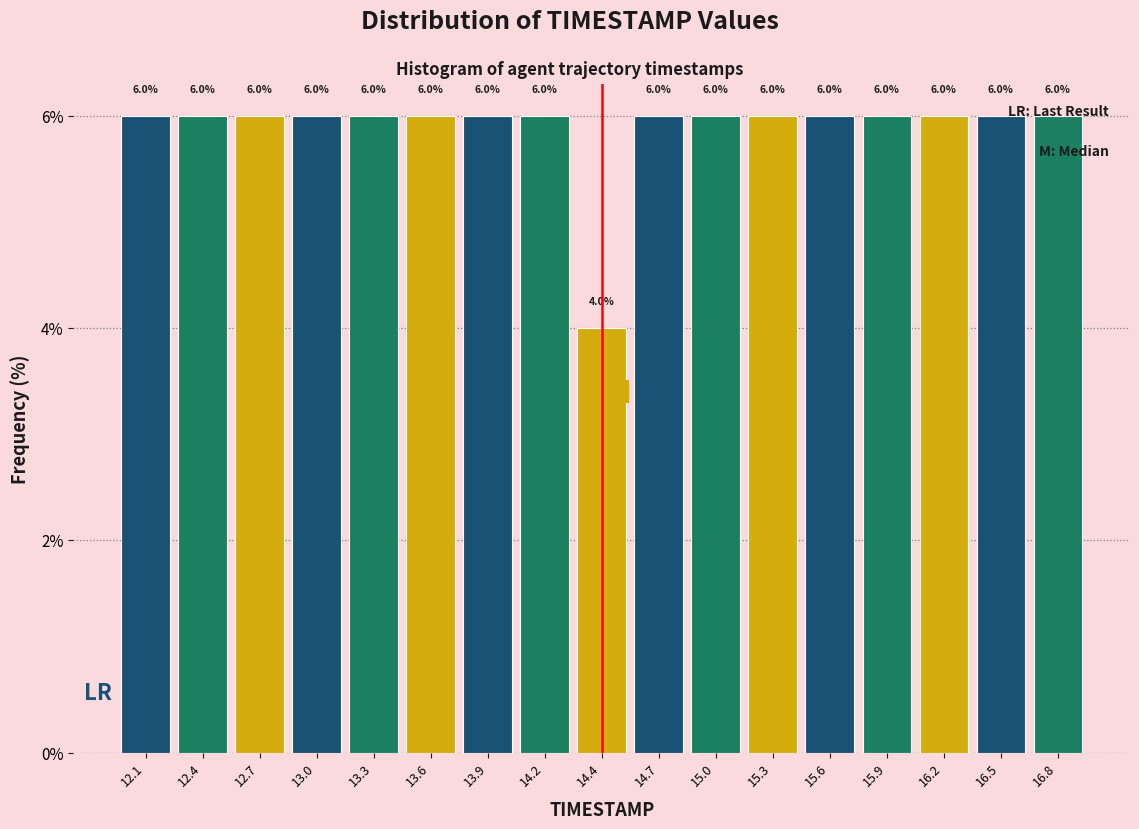

Reading left to right, transcribe this chart: for each bar, give the range it covers on the x-axis and its height. The bar edges are not printed on the chart, so give them approximately, as read against the axis.

12.00 to 12.30: 6.0
12.30 to 12.60: 6.0
12.60 to 12.85: 6.0
12.85 to 13.15: 6.0
13.15 to 13.45: 6.0
13.45 to 13.75: 6.0
13.75 to 14.00: 6.0
14.00 to 14.30: 6.0
14.30 to 14.60: 4.0
14.60 to 14.90: 6.0
14.90 to 15.15: 6.0
15.15 to 15.45: 6.0
15.45 to 15.75: 6.0
15.75 to 16.05: 6.0
16.05 to 16.30: 6.0
16.30 to 16.60: 6.0
16.60 to 16.90: 6.0